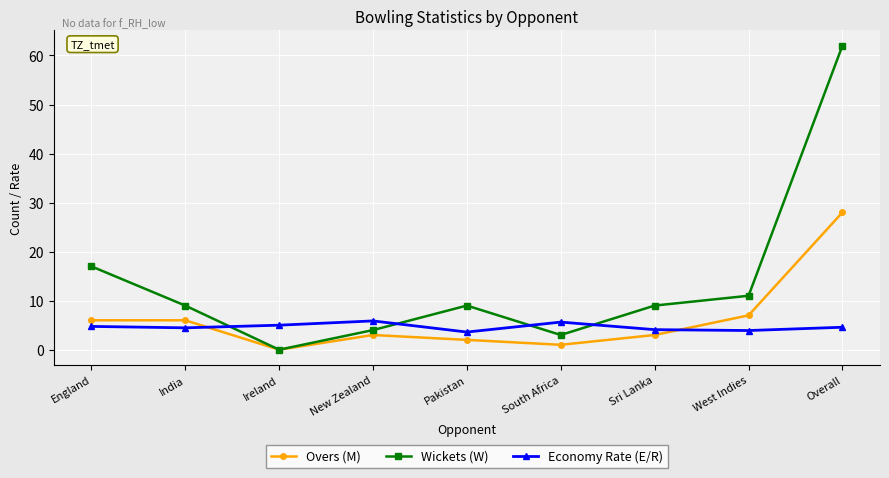

What position from the left is India?

2